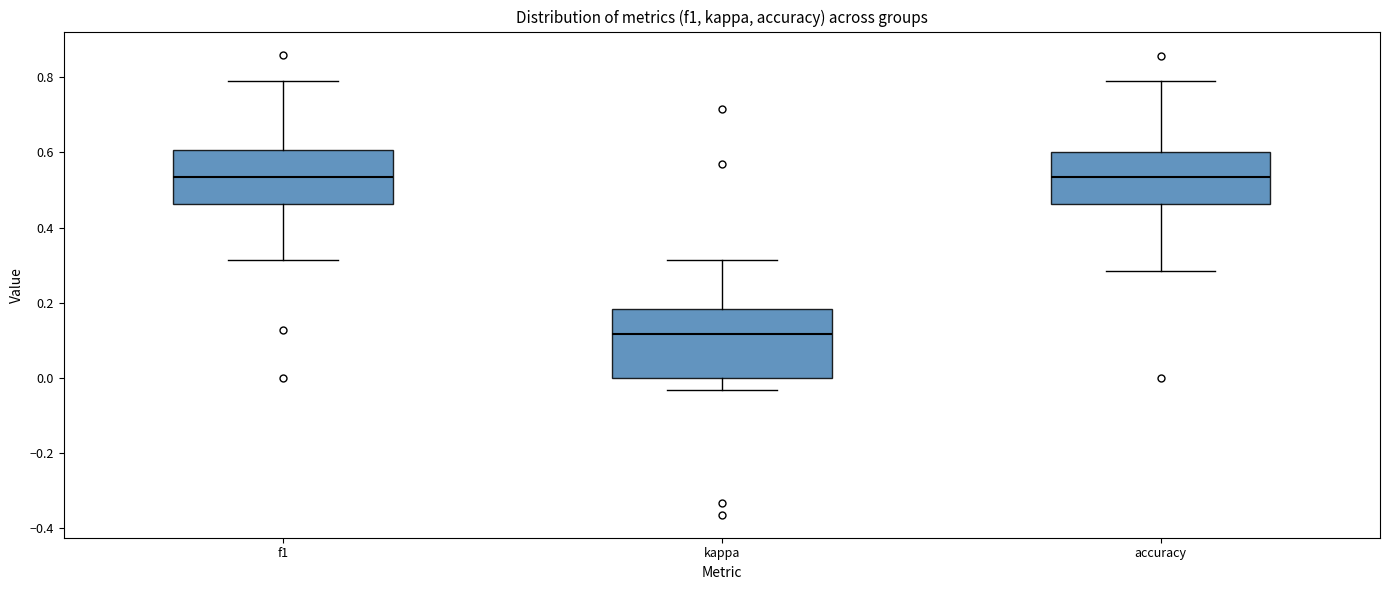

Reading left to right, transcribe this box plot: for each box, give where its median line is, the range the box spans, and where its two whiskers end, as read against the y-axis. The values are not printed on the chart, so give them approximately, as read against the axis.

f1: median 0.54, box 0.46 to 0.60, whiskers 0.32 to 0.78
kappa: median 0.12, box 0.00 to 0.18, whiskers -0.04 to 0.32
accuracy: median 0.54, box 0.46 to 0.60, whiskers 0.28 to 0.78